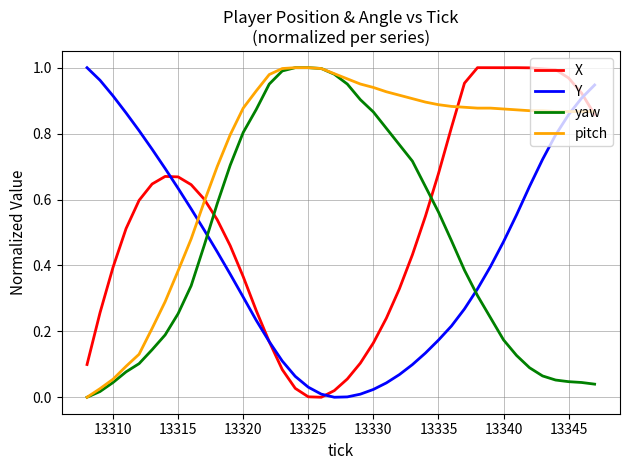

Which series has the largest total across all categories?

pitch